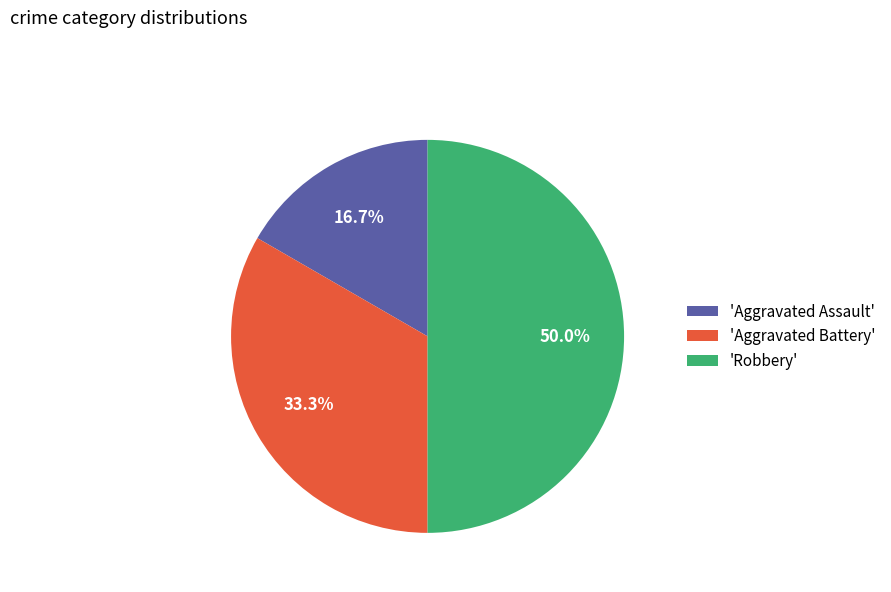

To the nearest percent, what is the difference between the largest and smallest slice percentages?

33%